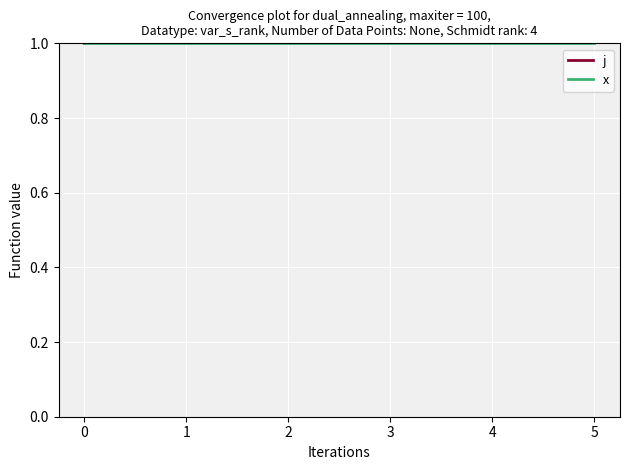

Between 5 and 4, which is larger?

4